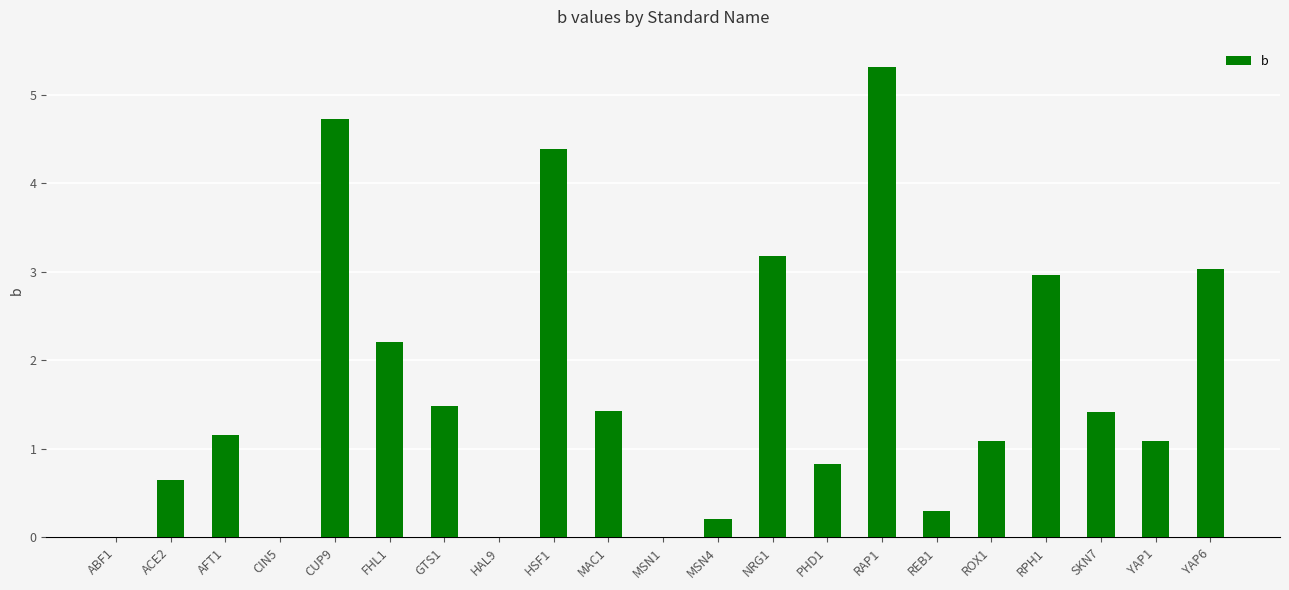

What is the sum of all values?

35.5